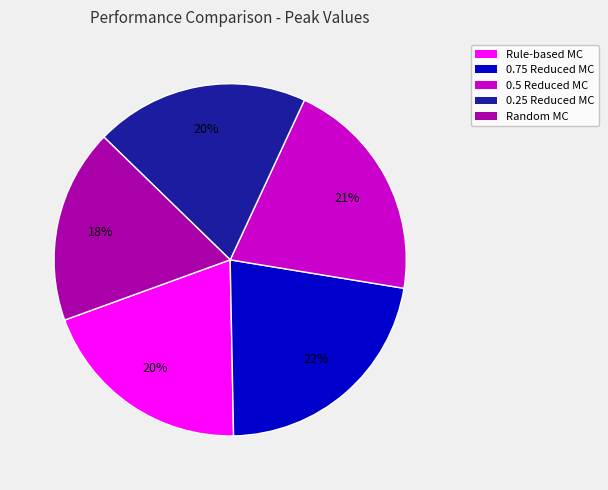

To the nearest percent, what is the average slice percentage?

20%